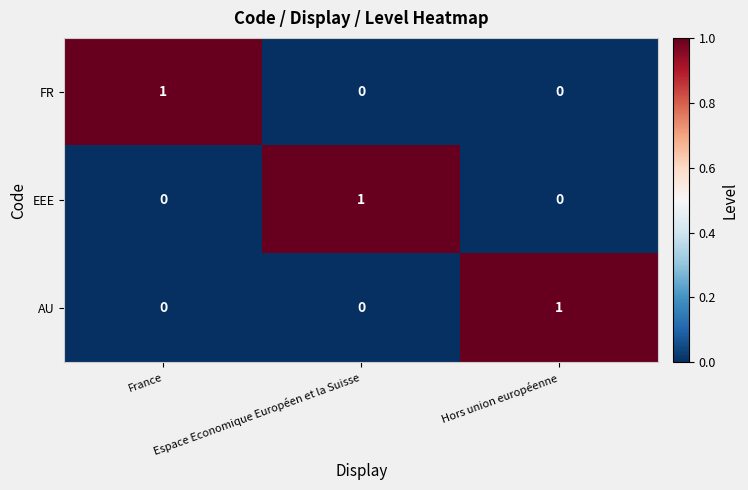

At how many categories does at least one series exceed 0?

3